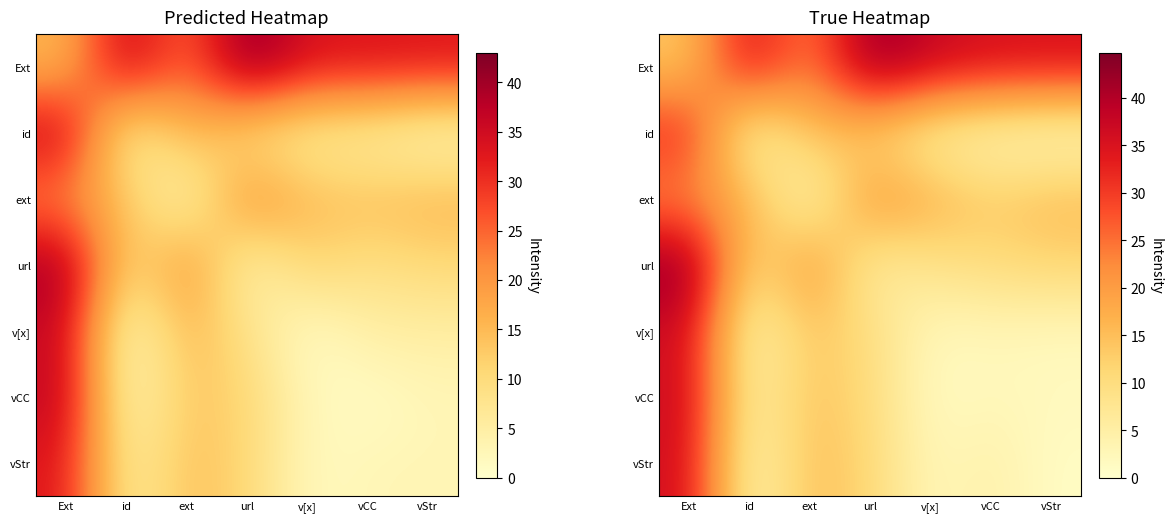

Is it true that Ext equals 37.8 at ext?

False